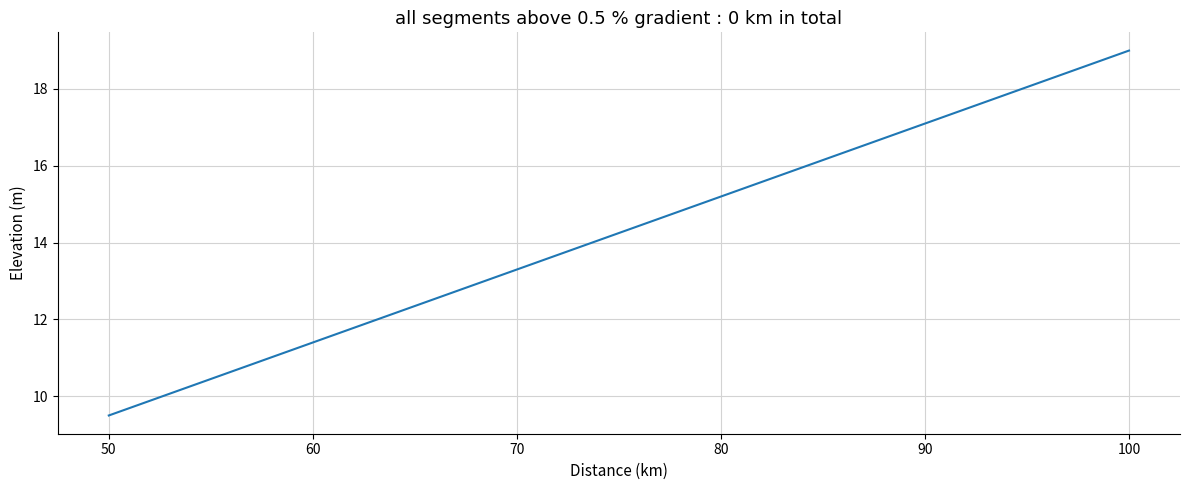

Which label corresponds to the largest value in the chart?

100